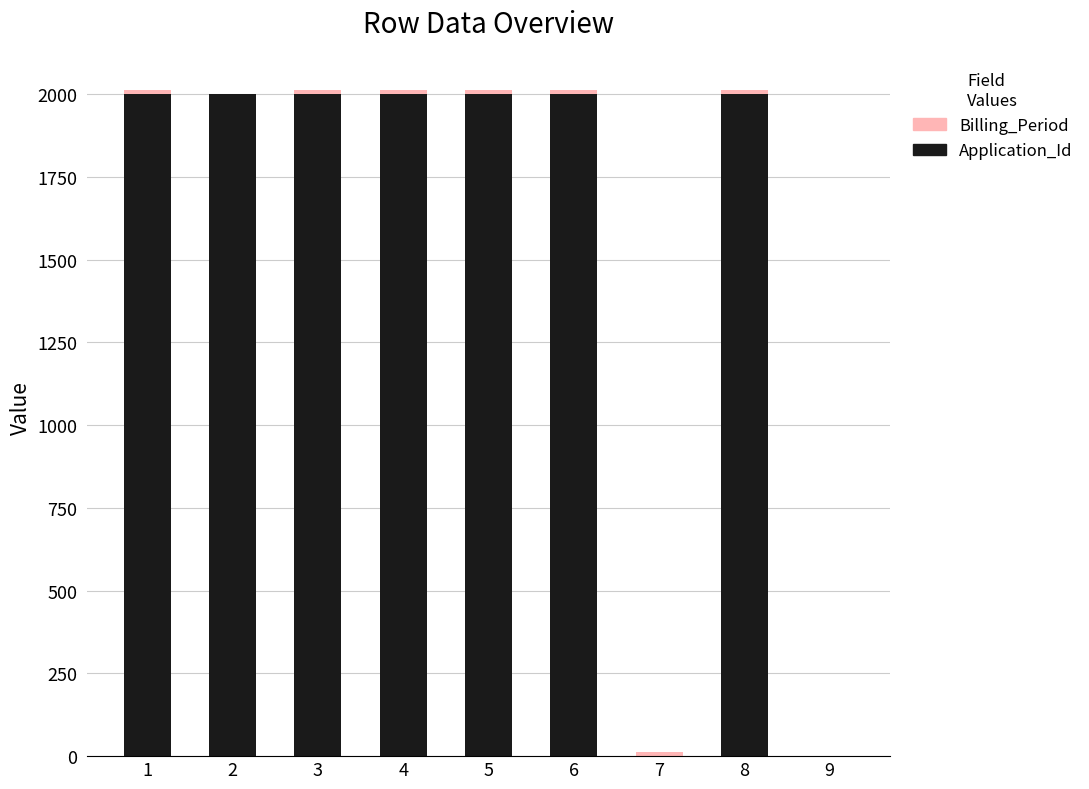

What is the maximum value for Application_Id?

2000